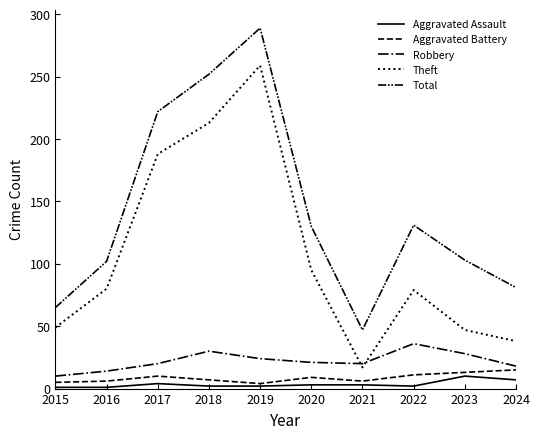

How many lines are shown in the chart?

5